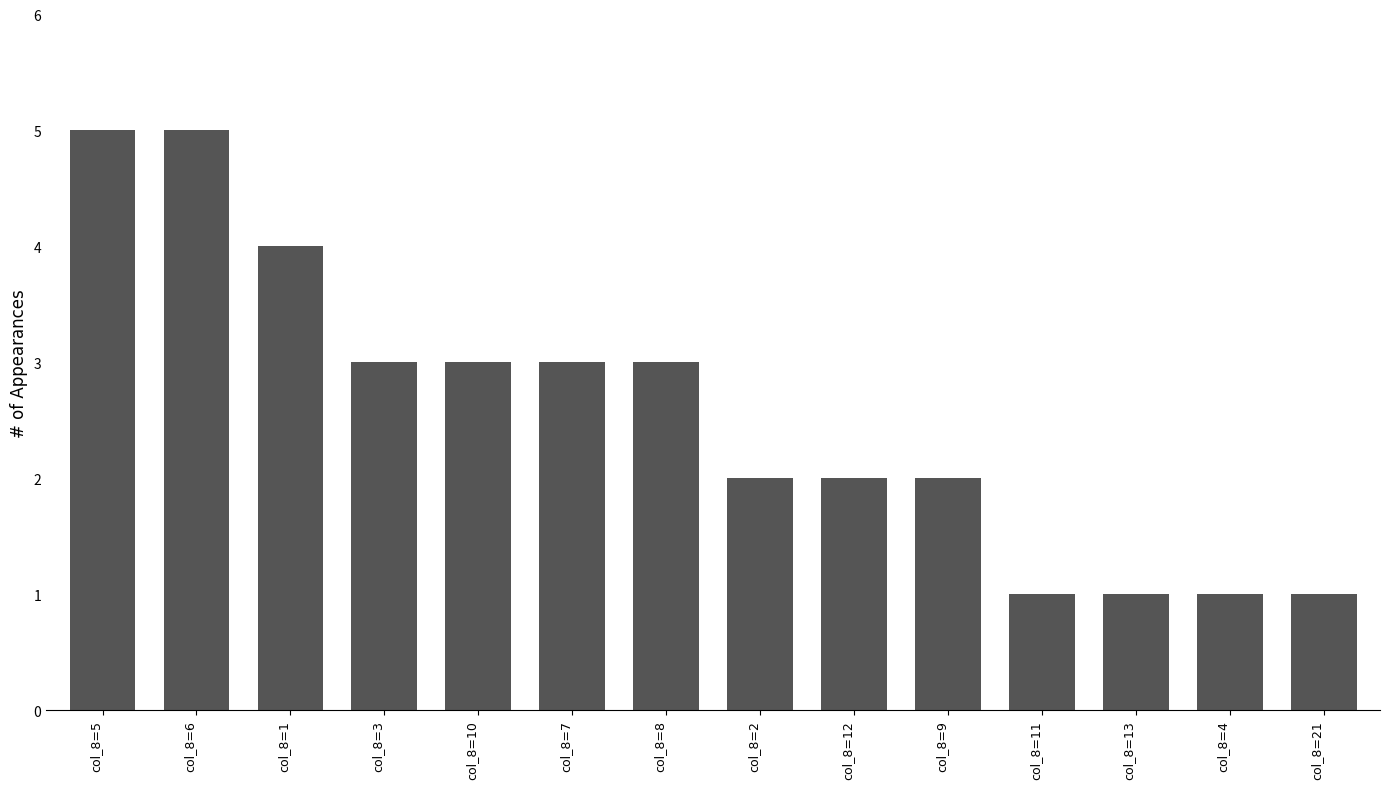

What is the label of the 10th bar from the right?

col_8=10